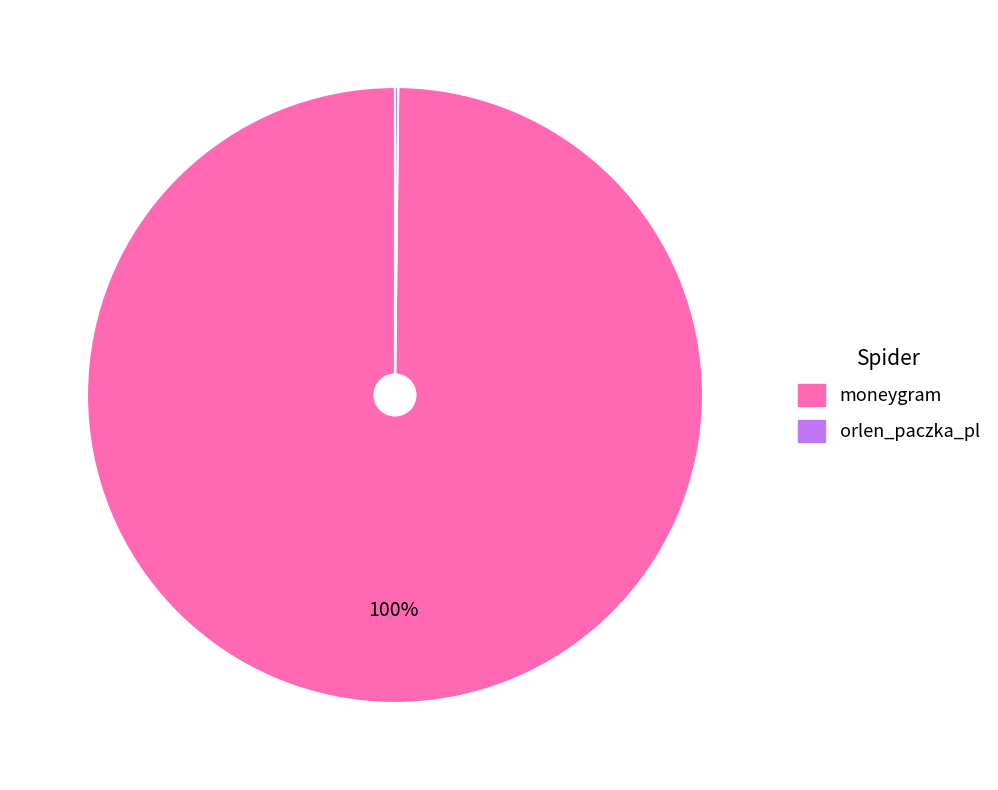

What is the largest slice in the pie chart?

moneygram